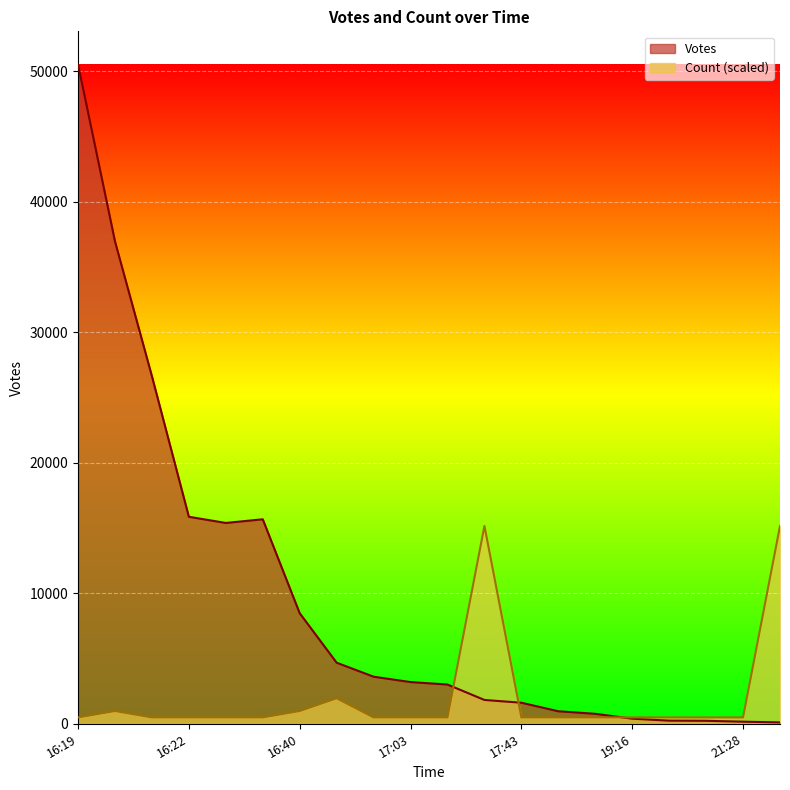

What is the spread (max minus min) of values at 2019-09-27 16:26?

14901.9